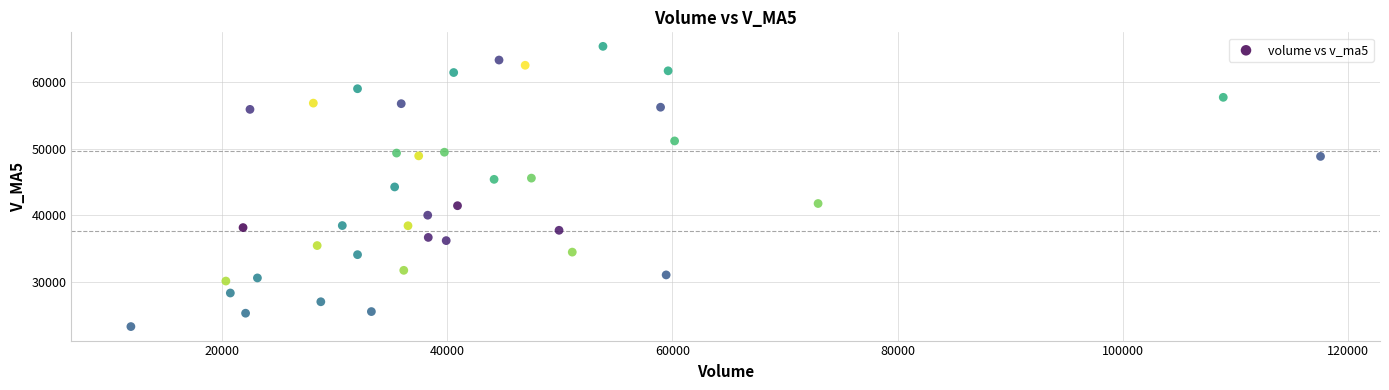

What is the range of X values (max minus min)?

105702.1